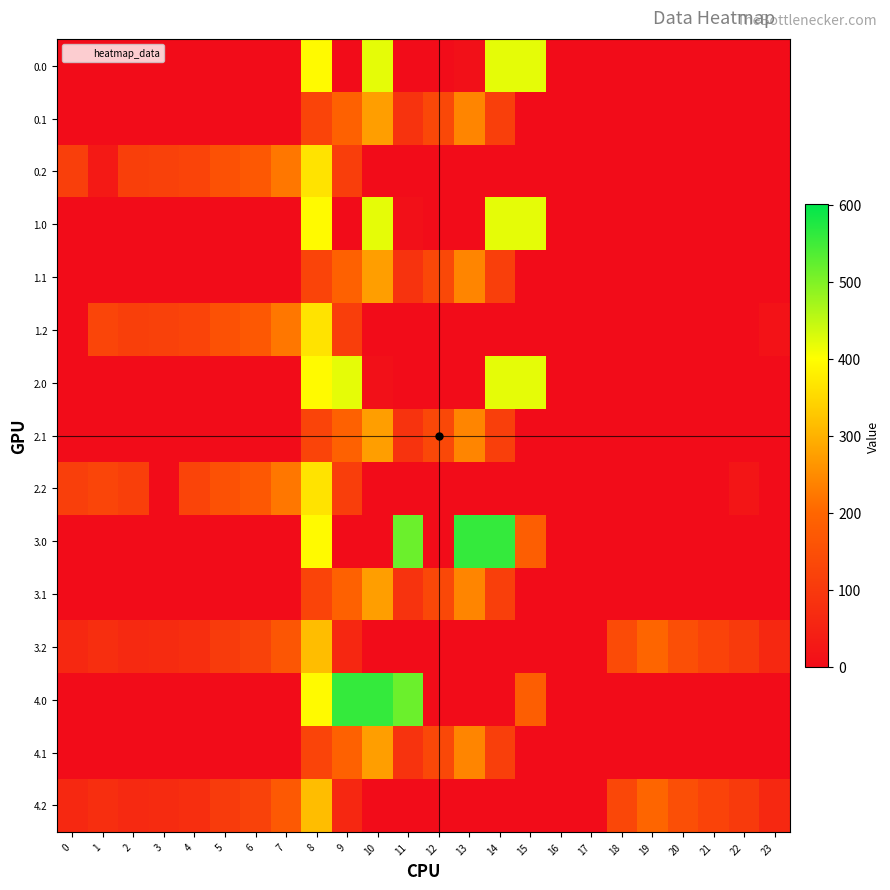

What is the maximum value shown in the chart?

559.0